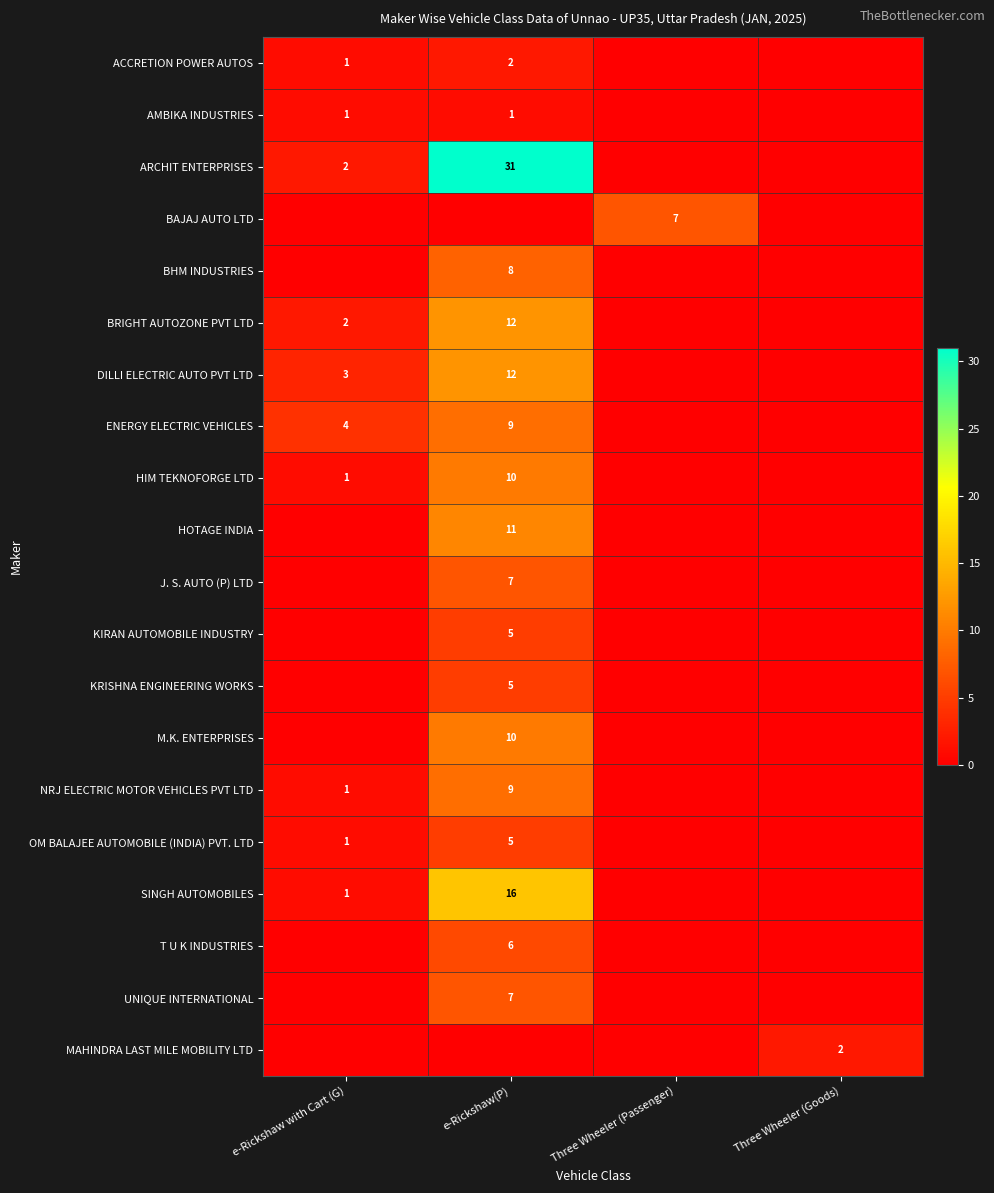

Is it true that MAHINDRA LAST MILE MOBILITY LTD equals 2 at Three Wheeler (Goods)?

True